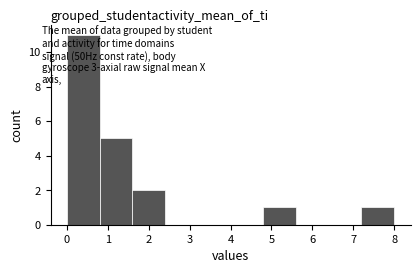

Which range on the x-axis has the tallest bar?

0.0 to 0.8